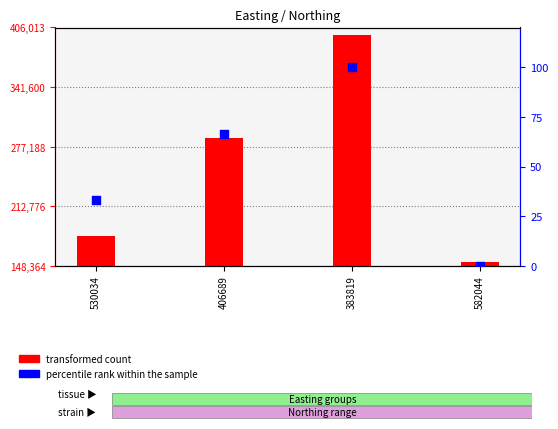

Which series contains the highest Y value?

transformed count